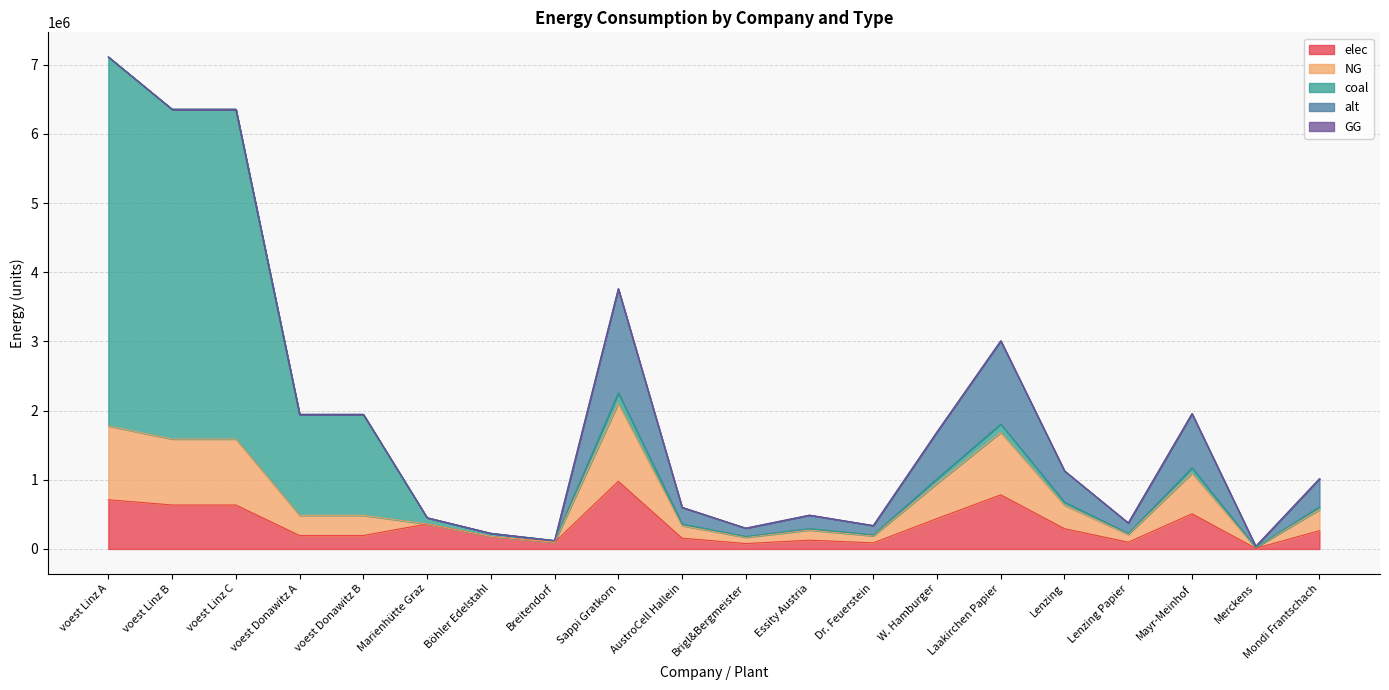

Which category has the highest value in the elec series?

Sappi Gratkorn